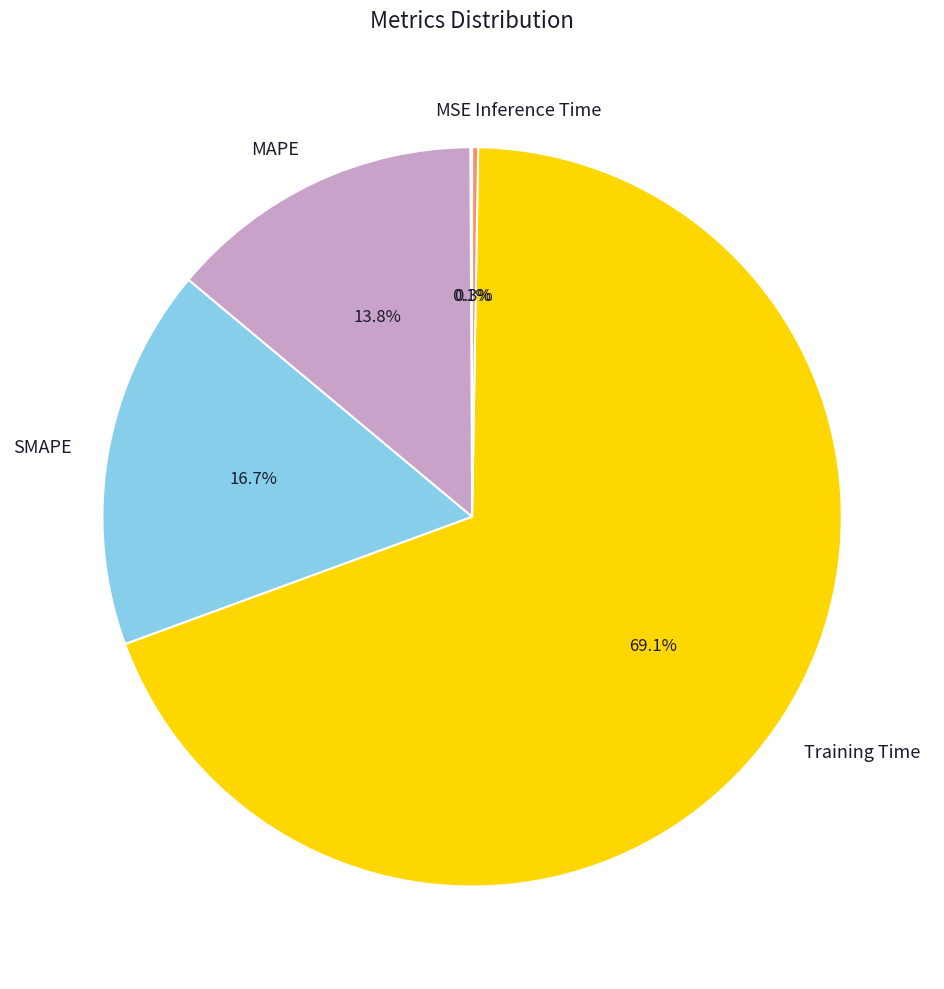

Which slice represents more than half of the pie?

Training Time